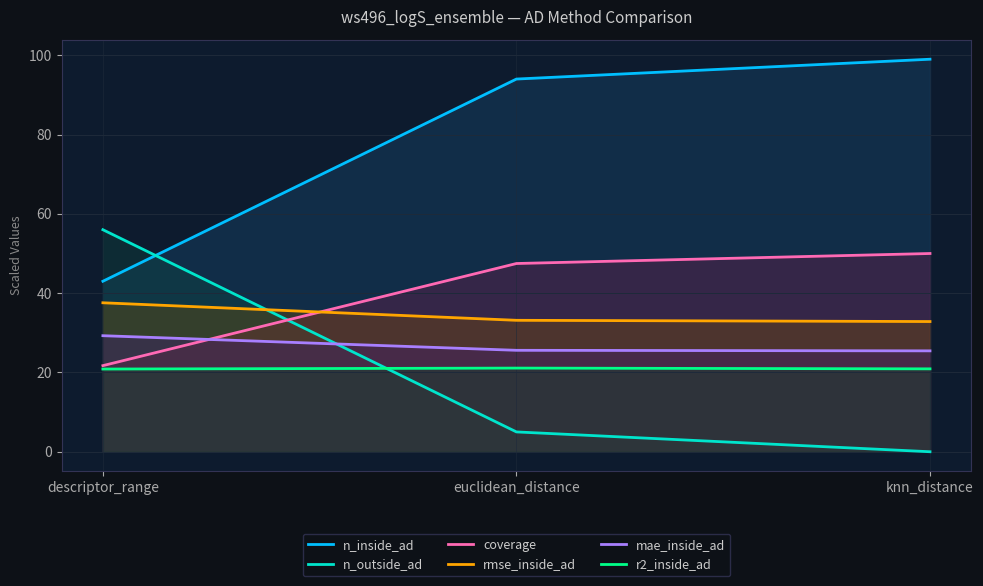

What is the difference between the n_inside_ad values at descriptor_range and euclidean_distance?

51.0